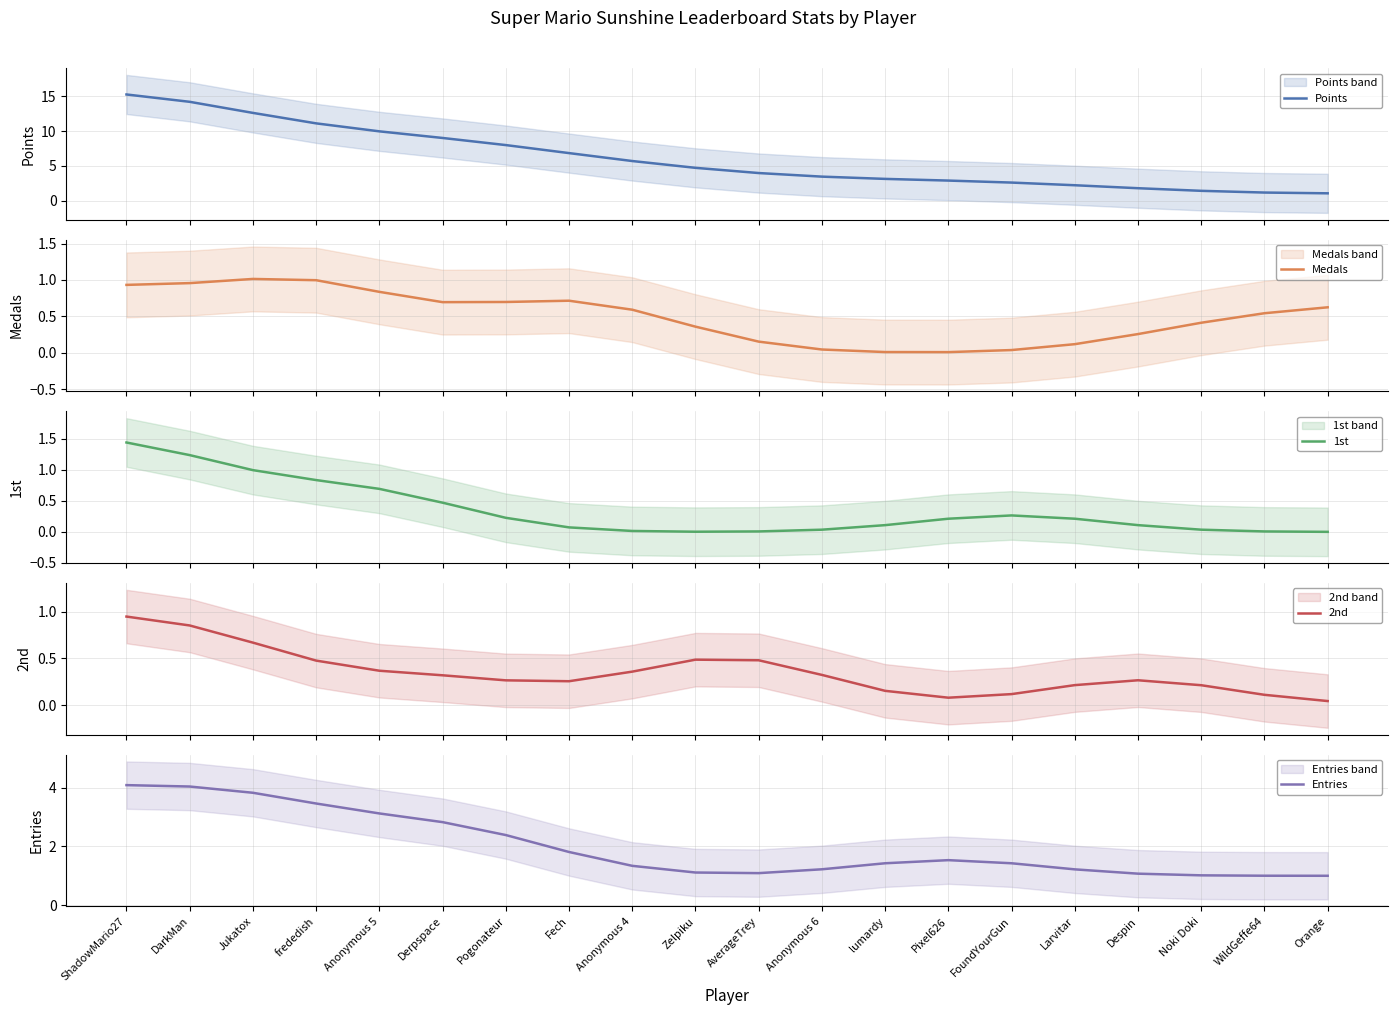

Rank the series by their maximum value, from lowest to highest.

2nd, Medals, 1st, Entries, Points